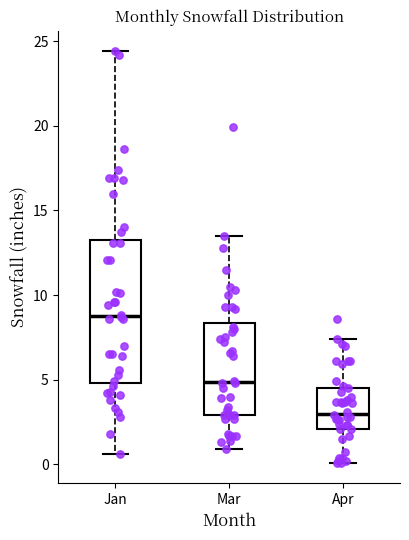

Reading left to right, read every box against the y-axis: the position of its median line, the range the box covers, and the ends of its whiskers. The values are not printed on the chart, so give them approximately, as read against the axis.

Jan: median 9.0, box 5.0 to 13.5, whiskers 0.5 to 24.5
Mar: median 5.0, box 3.0 to 8.5, whiskers 1.0 to 13.5
Apr: median 3.0, box 2.0 to 4.5, whiskers 0.0 to 7.5